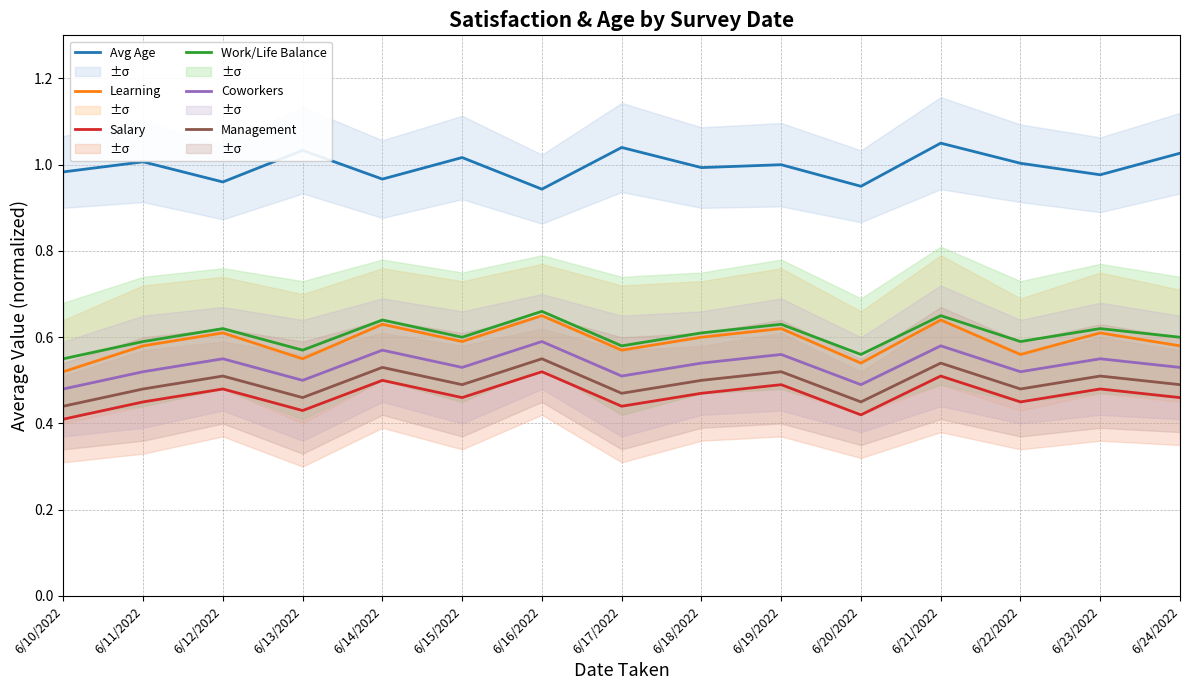

How many series are shown in this chart?

6